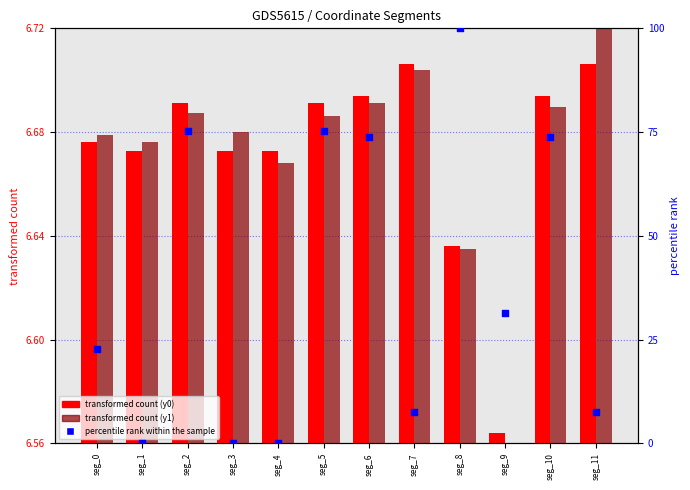

At how many categories does at least one series exceed 8?

7